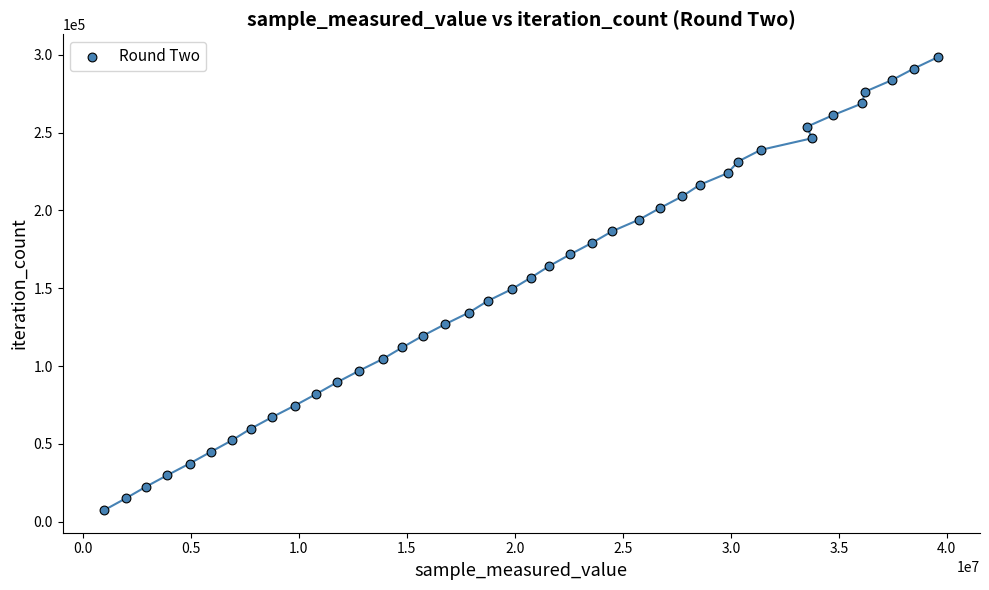

What is the range of X values (max minus min)?

38612111